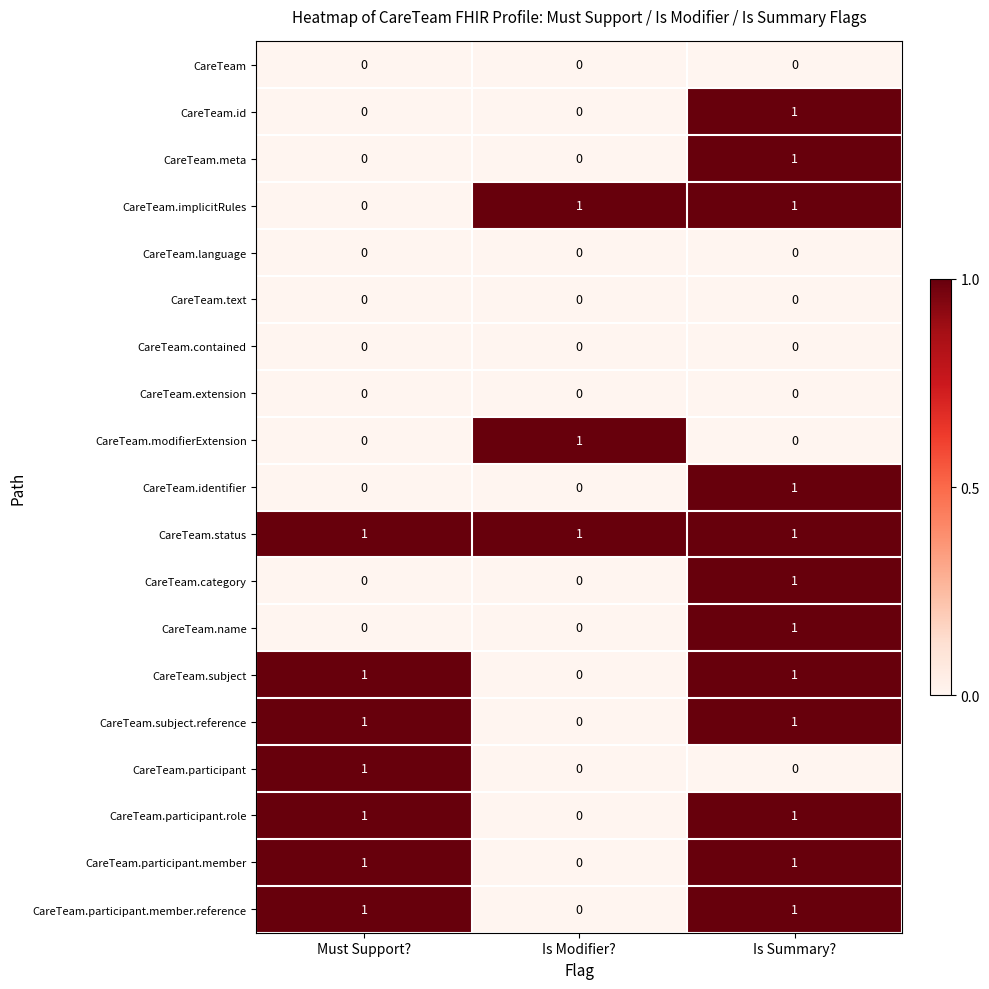

At which label is CareTeam.participant.role closest to 0?

Is Modifier?